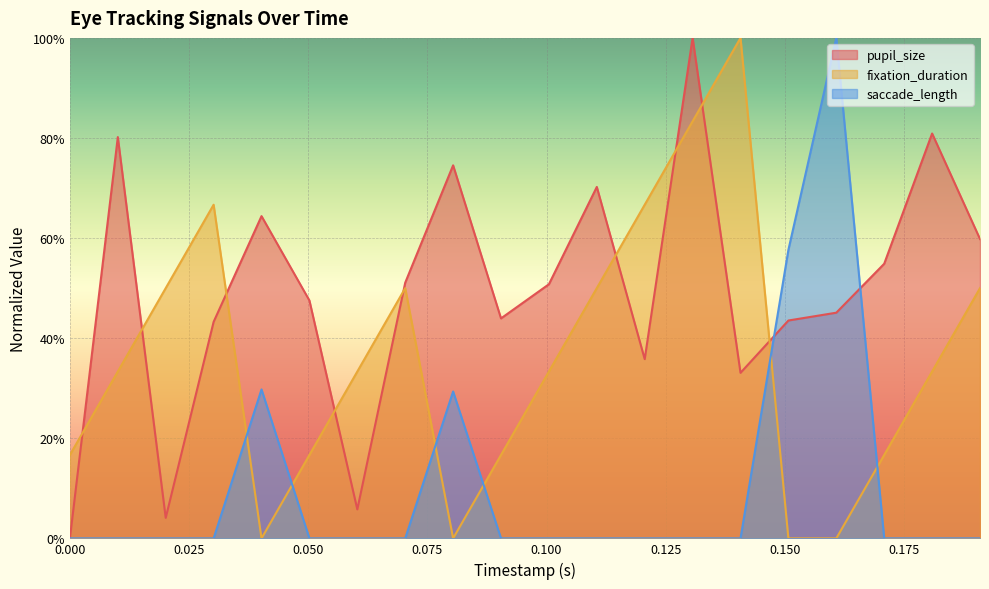

What are all the series names shown in the legend?

pupil_size, fixation_duration, saccade_length